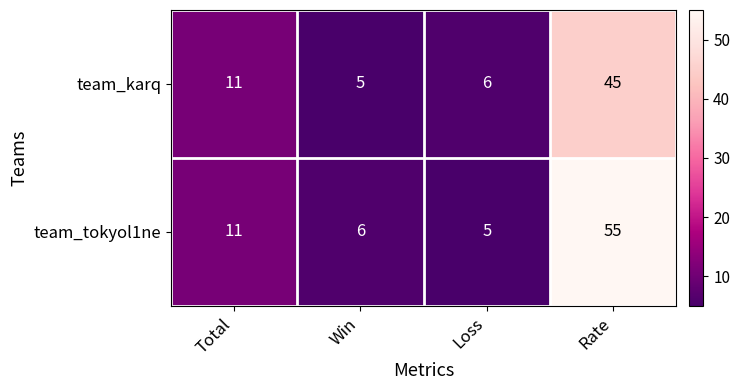

What is the maximum value shown in the chart?

55